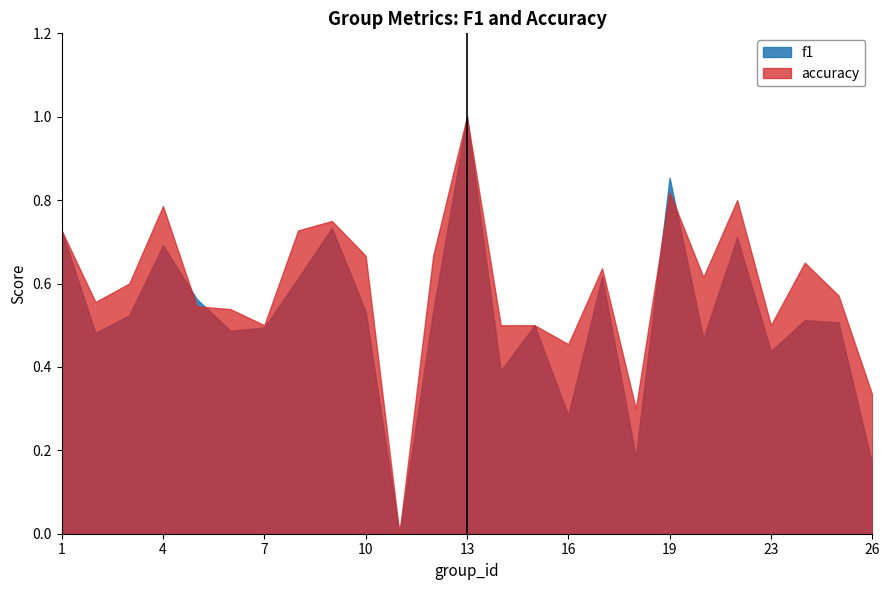

Does the chart display data point markers on the line(s)?

No